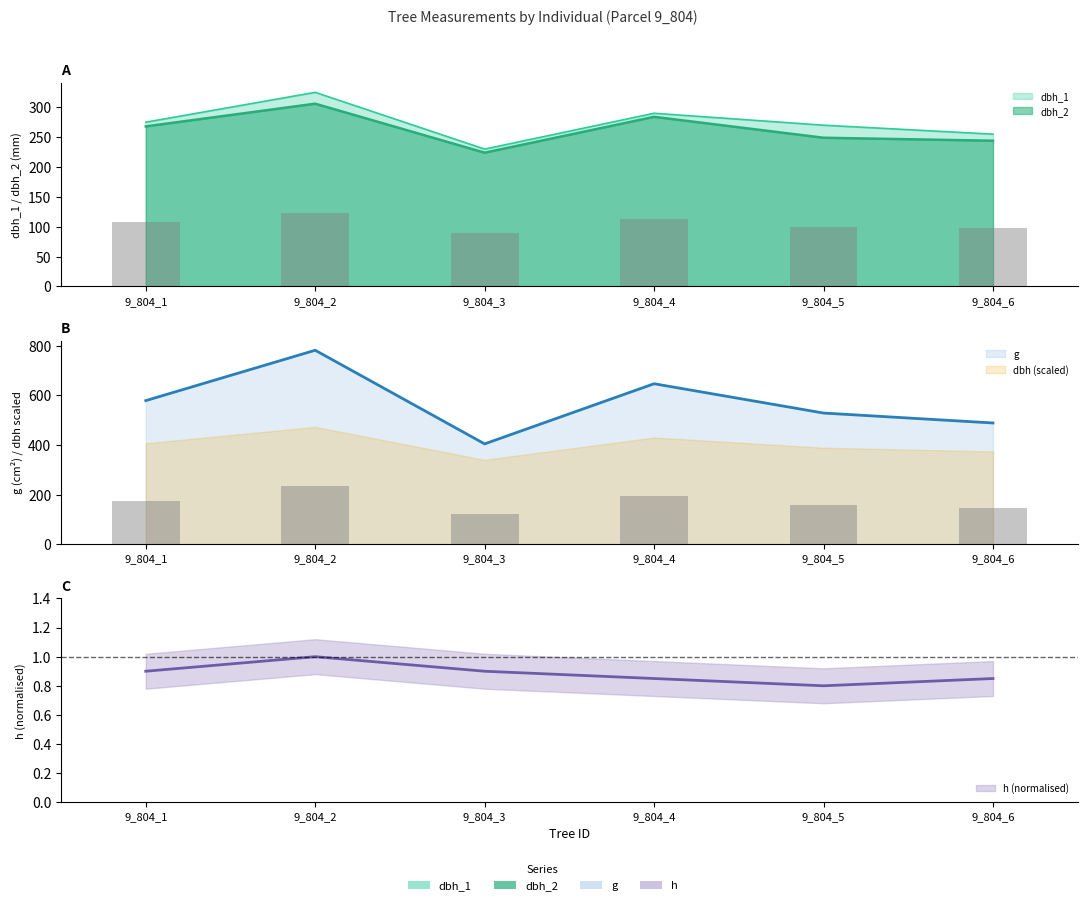

Between 9_804_3 and 9_804_6, which is larger?

9_804_6